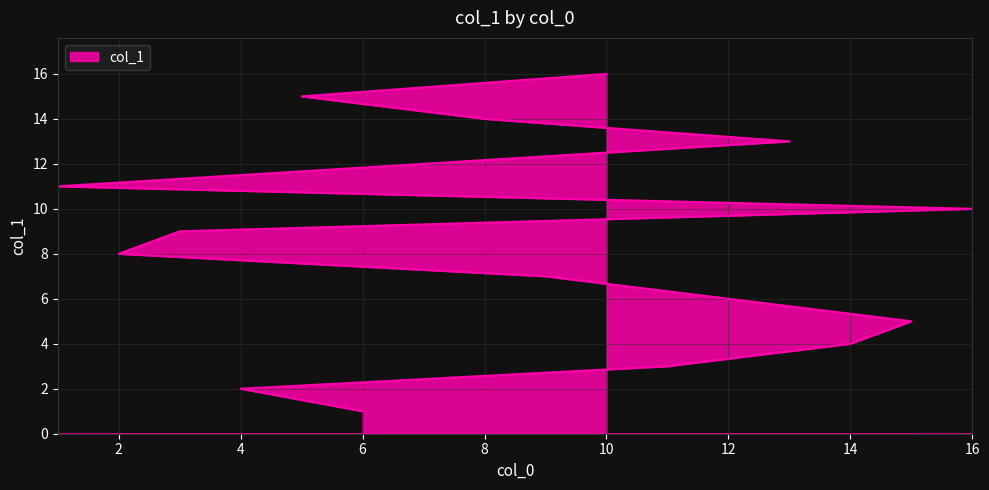

What position from the right is 5?

2